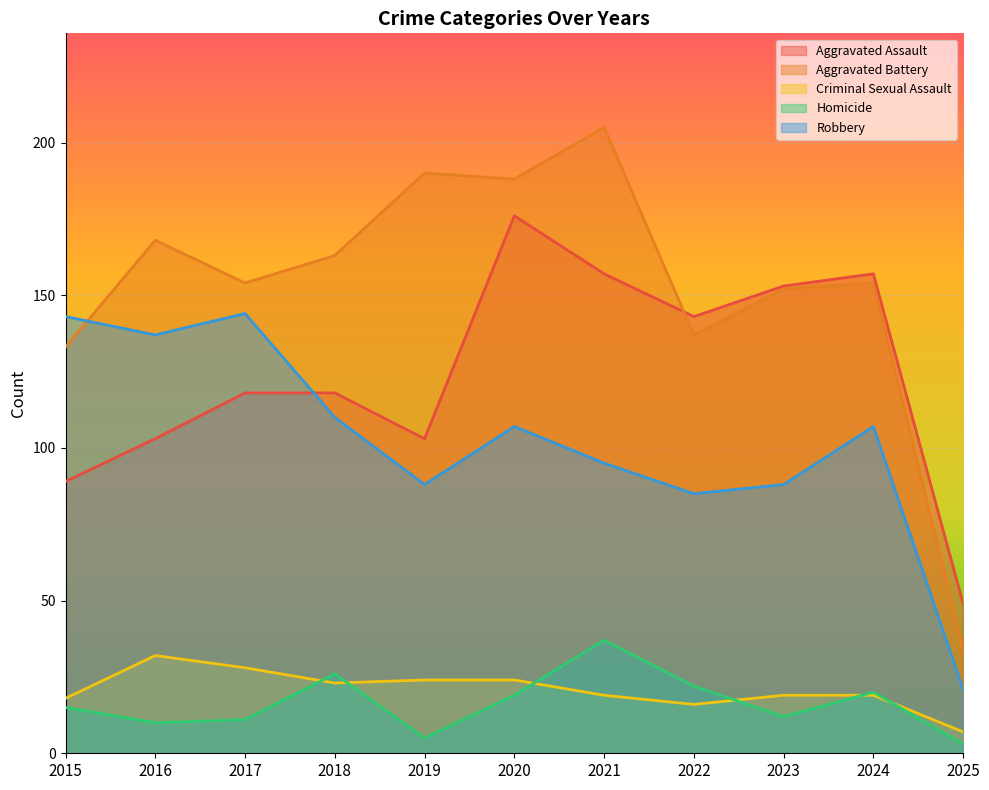

Count the number of categories in the chart.

11